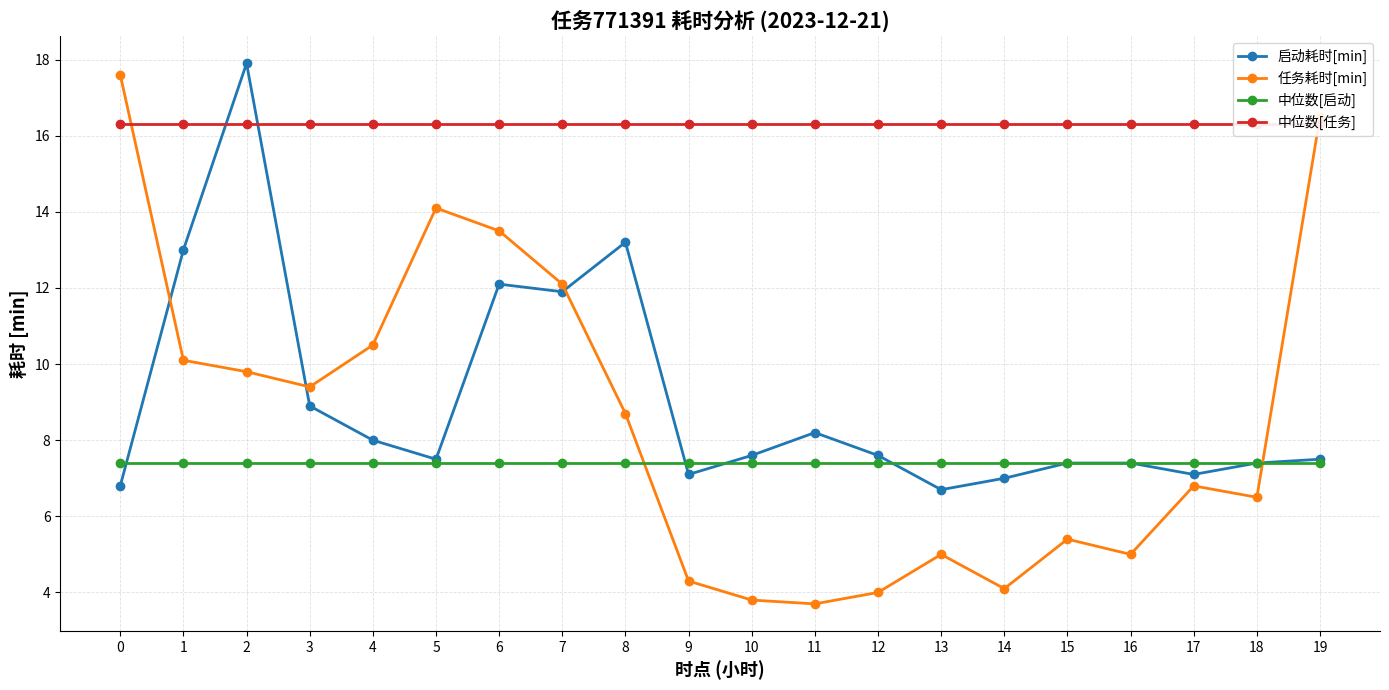

Which has a higher value, 9 or 12?

12